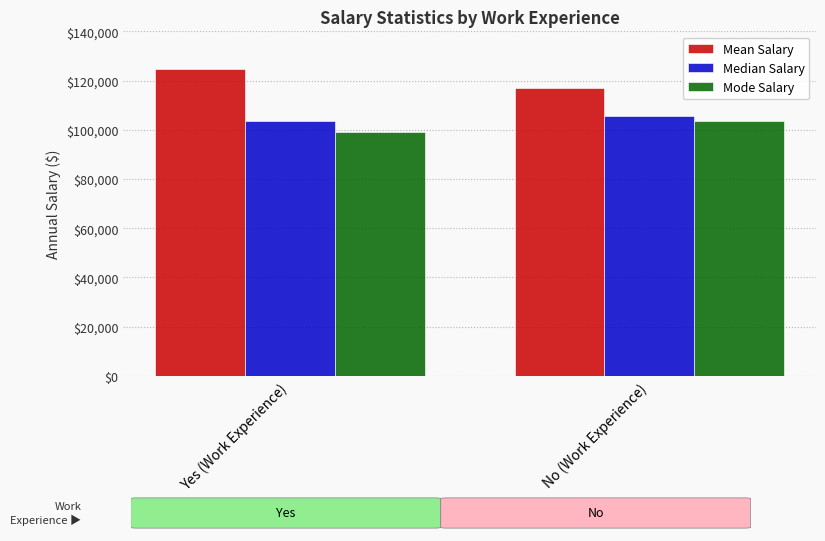

The Mode Salary series shows 103500.0 at No (Work Experience). True or false?

True